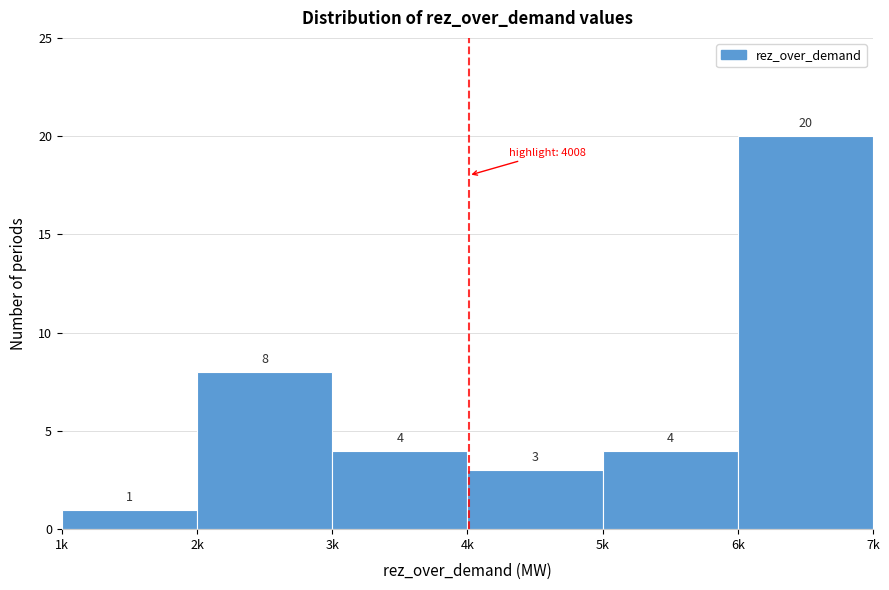

Reading left to right, transcribe all the data shown in this chart.

1	8	4	3	4	20